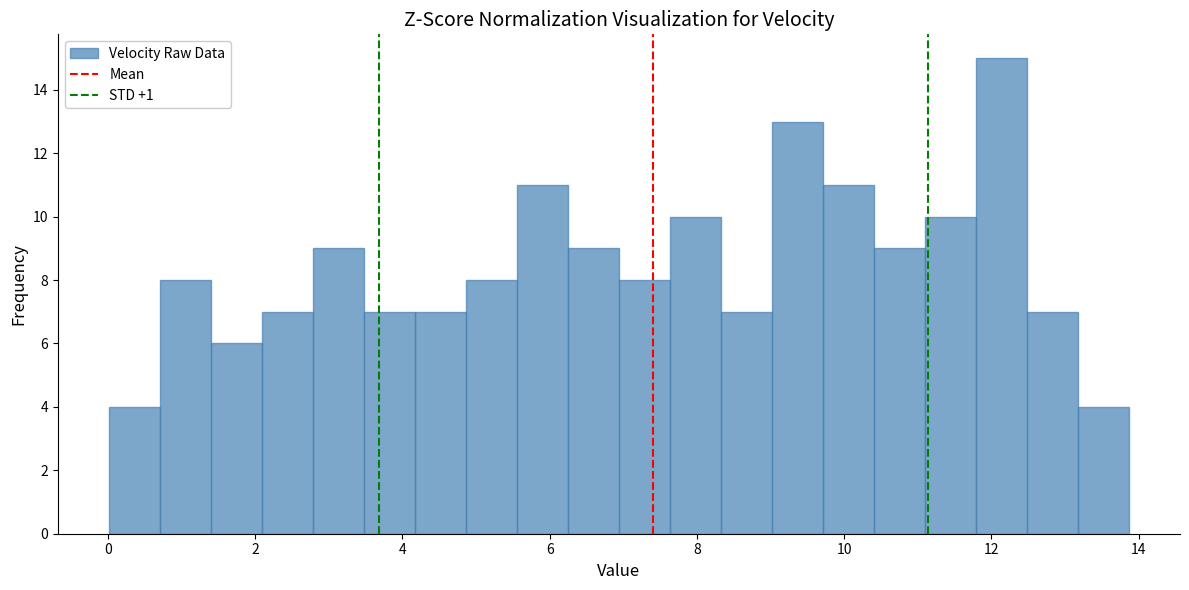

Read against the x-axis, roughly where is the centre of the tallest bar?

12.2